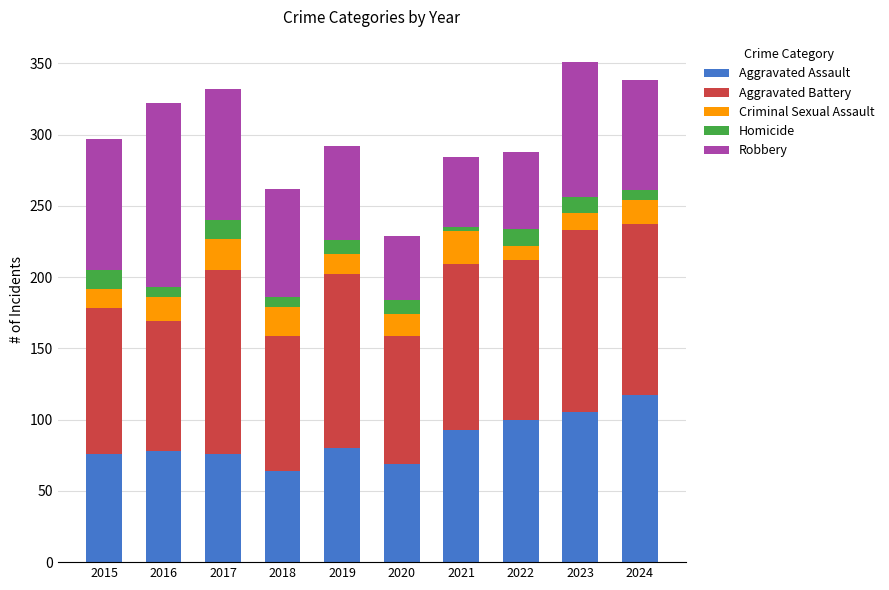

What is the lowest value of the Aggravated Assault series?

64